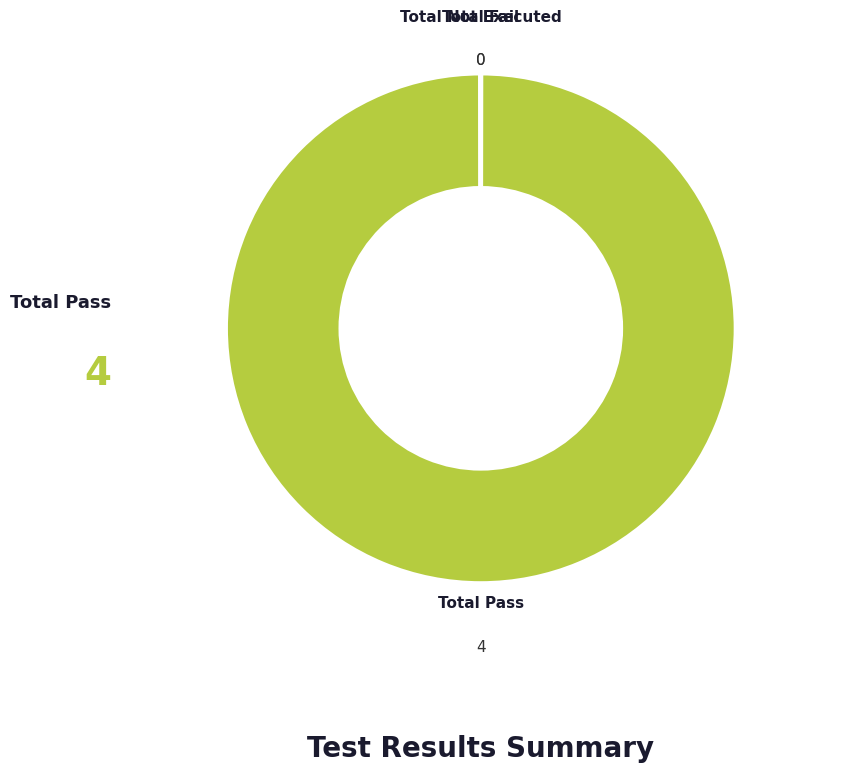

Does any single category account for the majority?

Yes